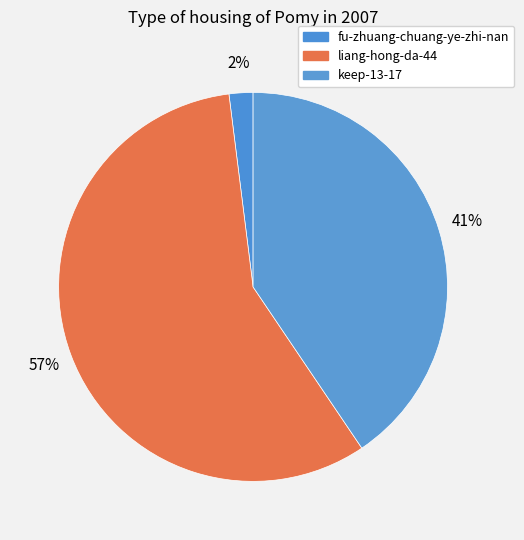

Does any single category account for the majority?

Yes